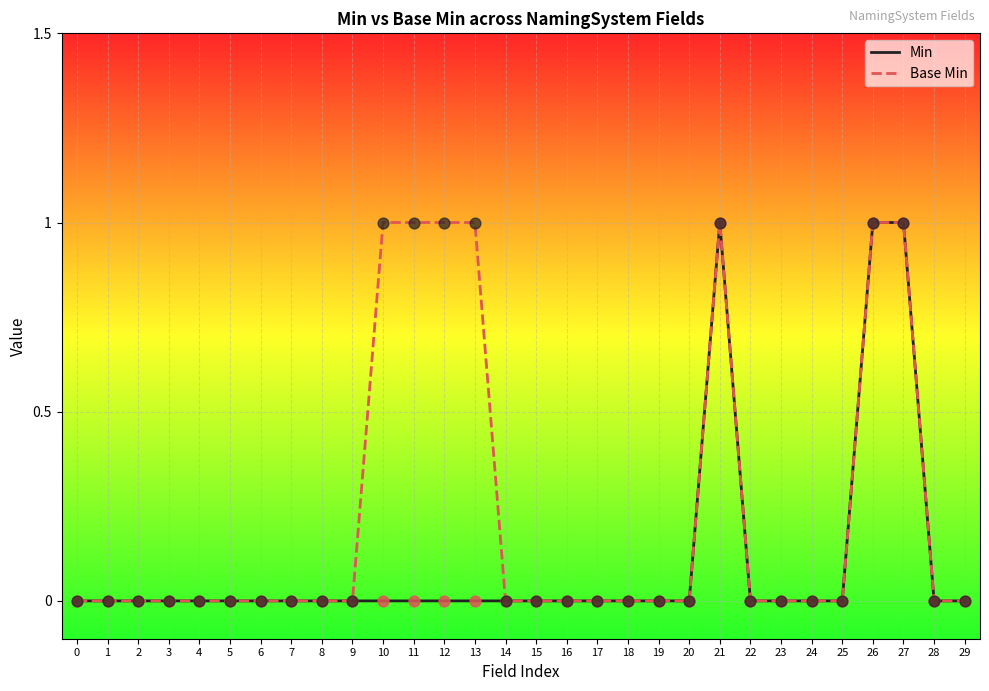

Which series has the largest total across all categories?

Base Min